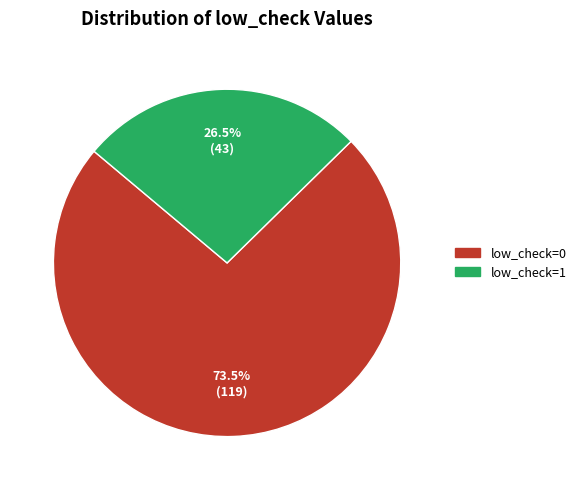

Combined, what portion of the pie is low_check=1 and low_check=0?

100.0%